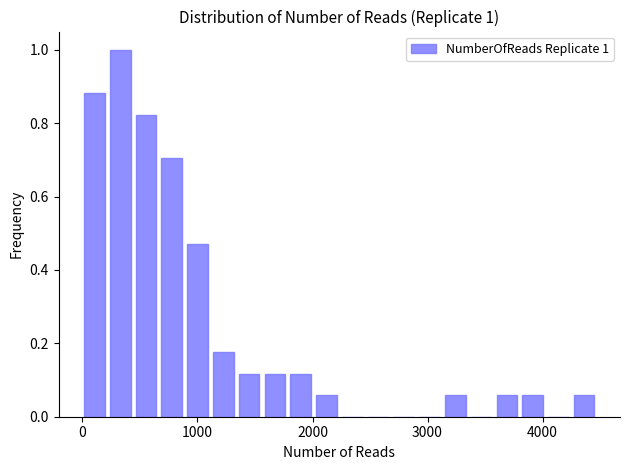

Around what value on the x-axis is the tallest bar? Give the approximate position of its centre, as read against the axis.

300